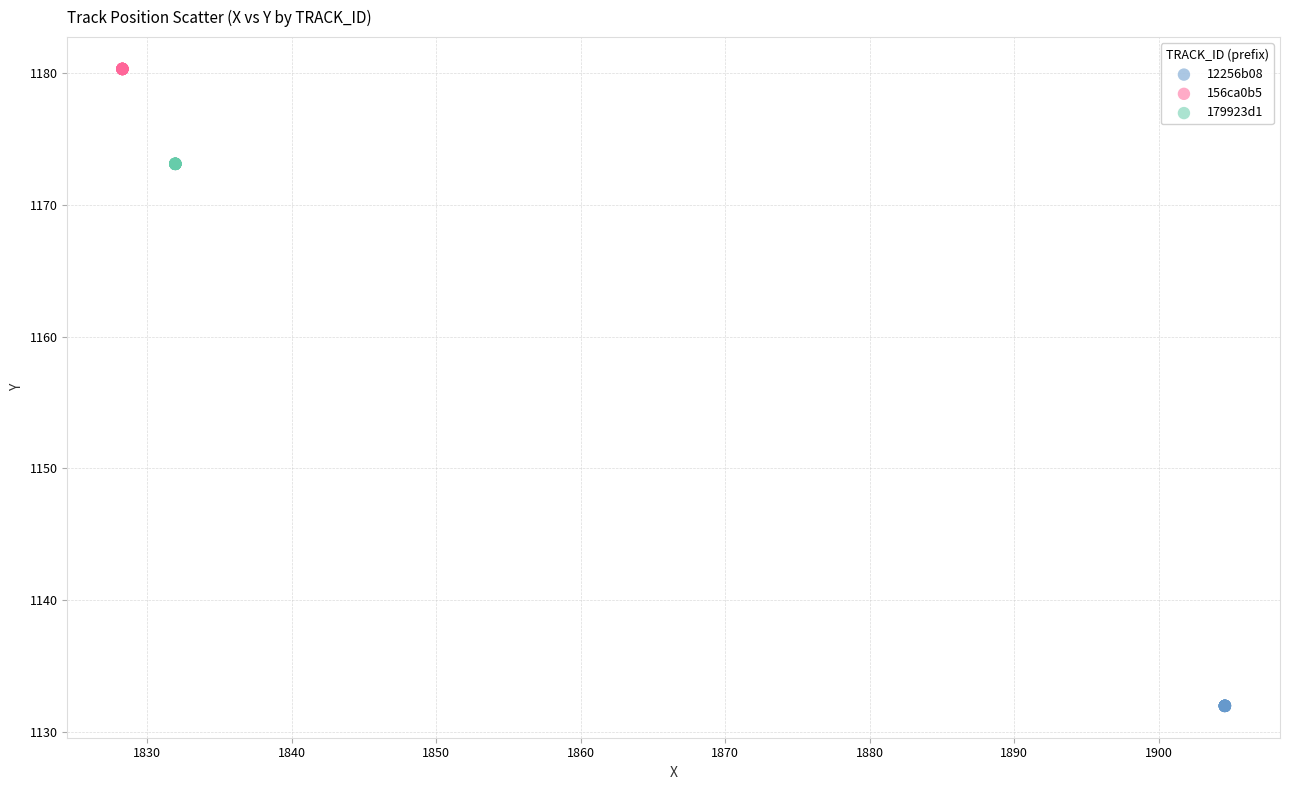

Which series reaches the minimum Y coordinate?

12256b08